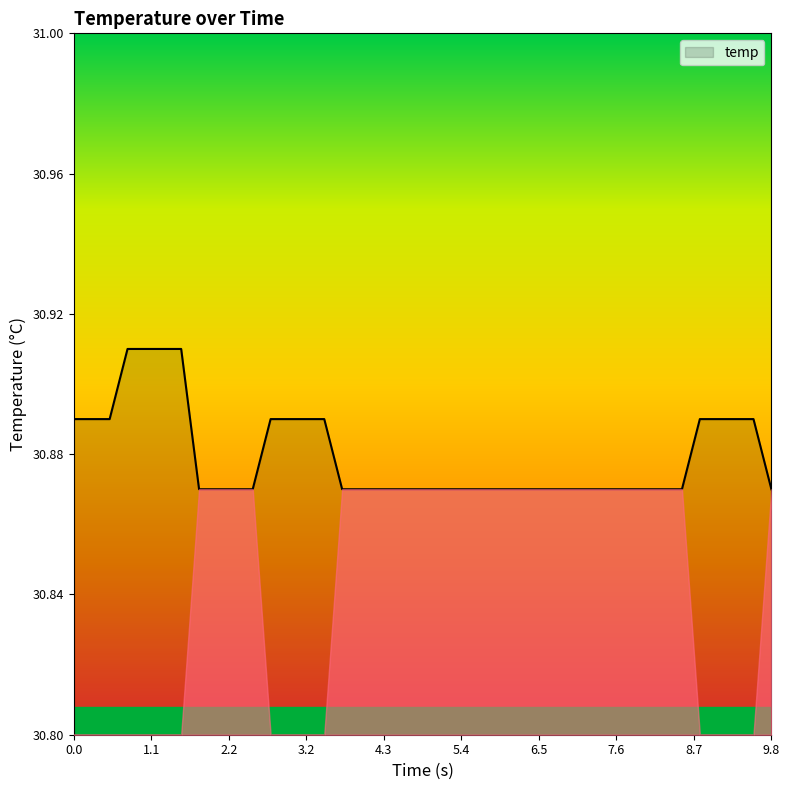

The chart shows a value of 18.3 at 0.0. True or false?

False